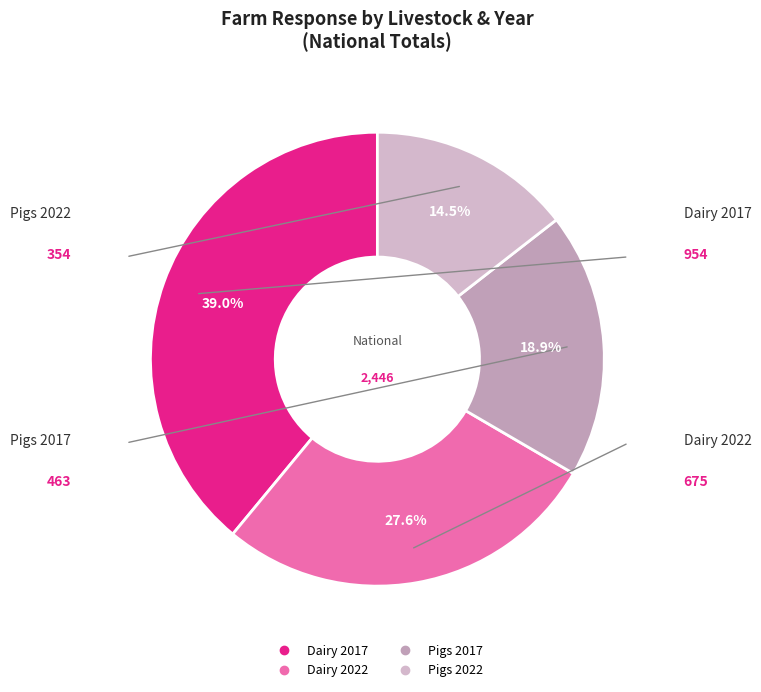

Which has a higher value, Pigs 2017 or Dairy 2017?

Dairy 2017